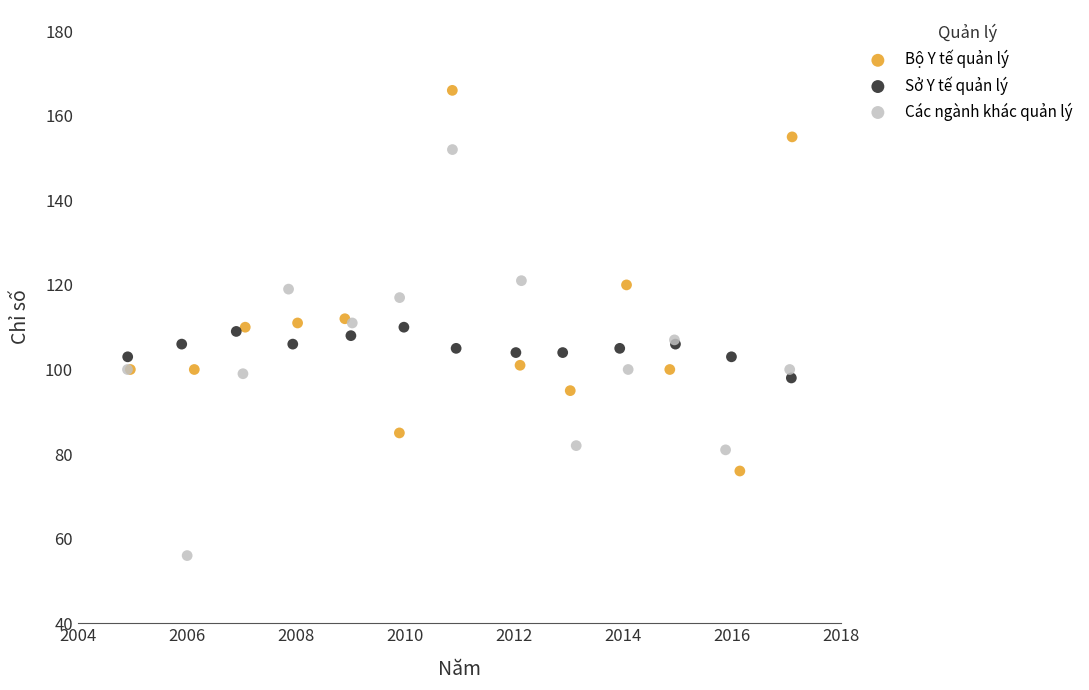

Which series reaches the minimum Y coordinate?

Các ngành khác quản lý